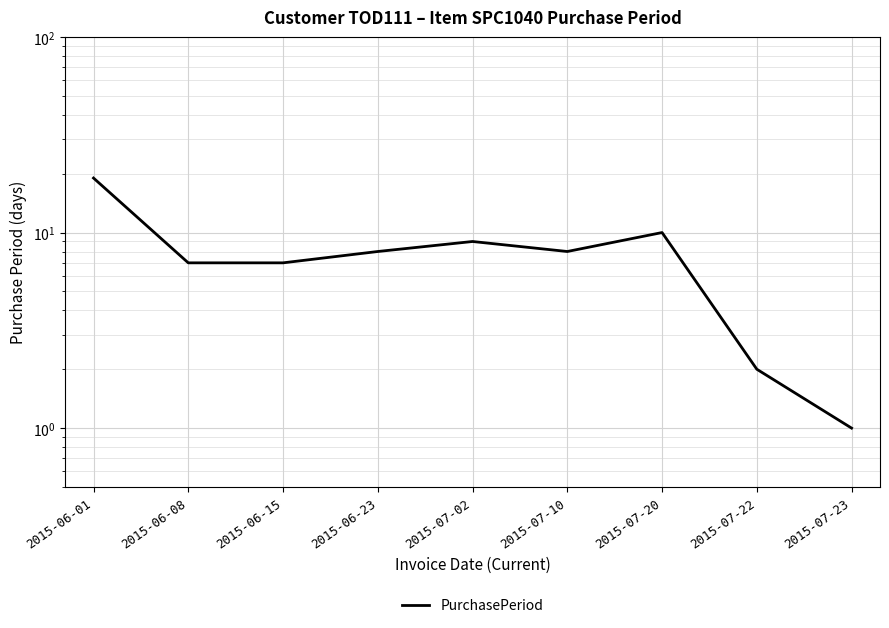

What is the sum of the values at 2015-06-23 and 2015-07-20?

18